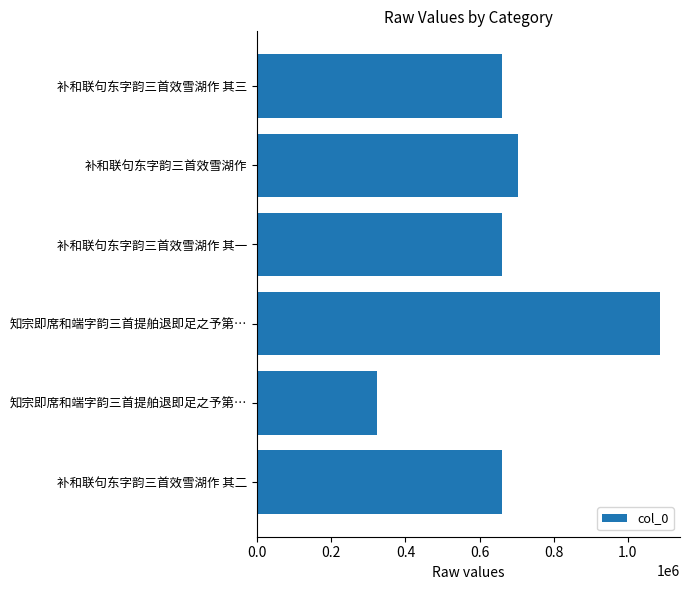

What is the greatest value displayed?

1086229